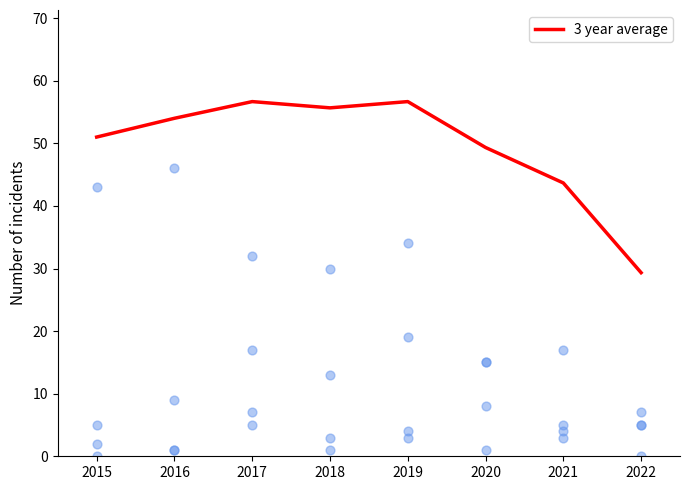

What is the change in value from 2020 to 2021?

-5.7